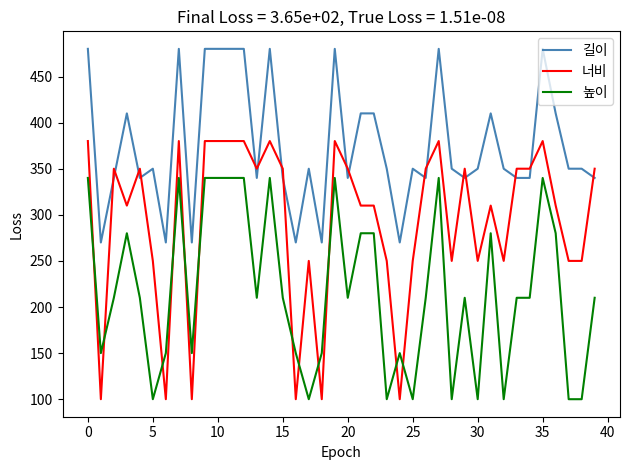

How many lines are shown in the chart?

3